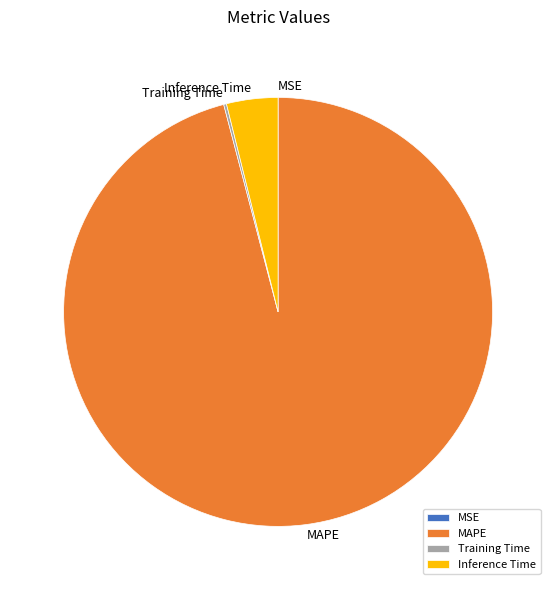

The Inference Time slice represents 4% of the pie. True or false?

True